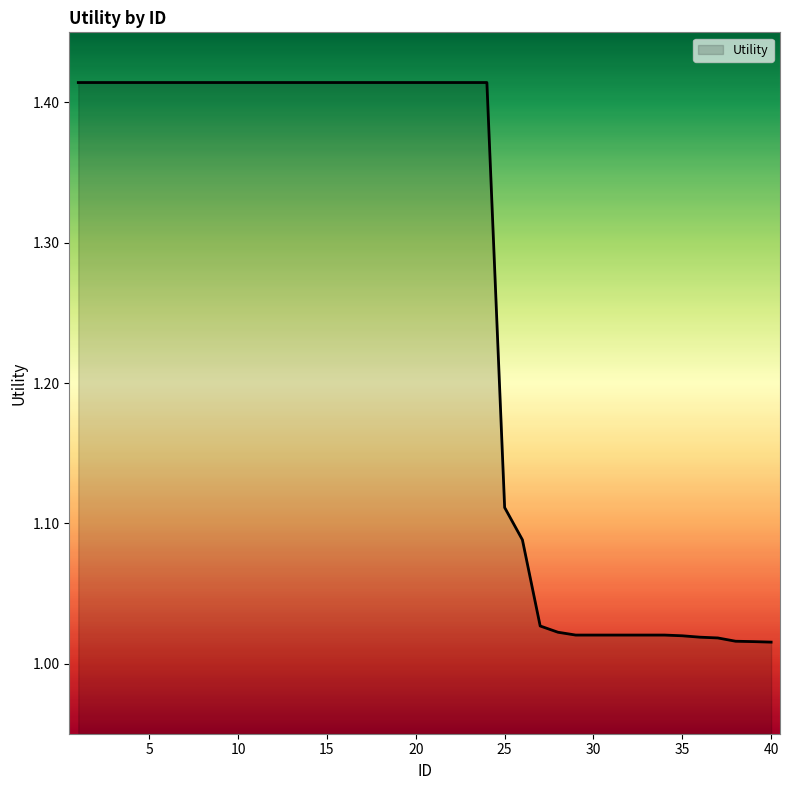

What is the difference between the second highest and second lowest values?

0.4